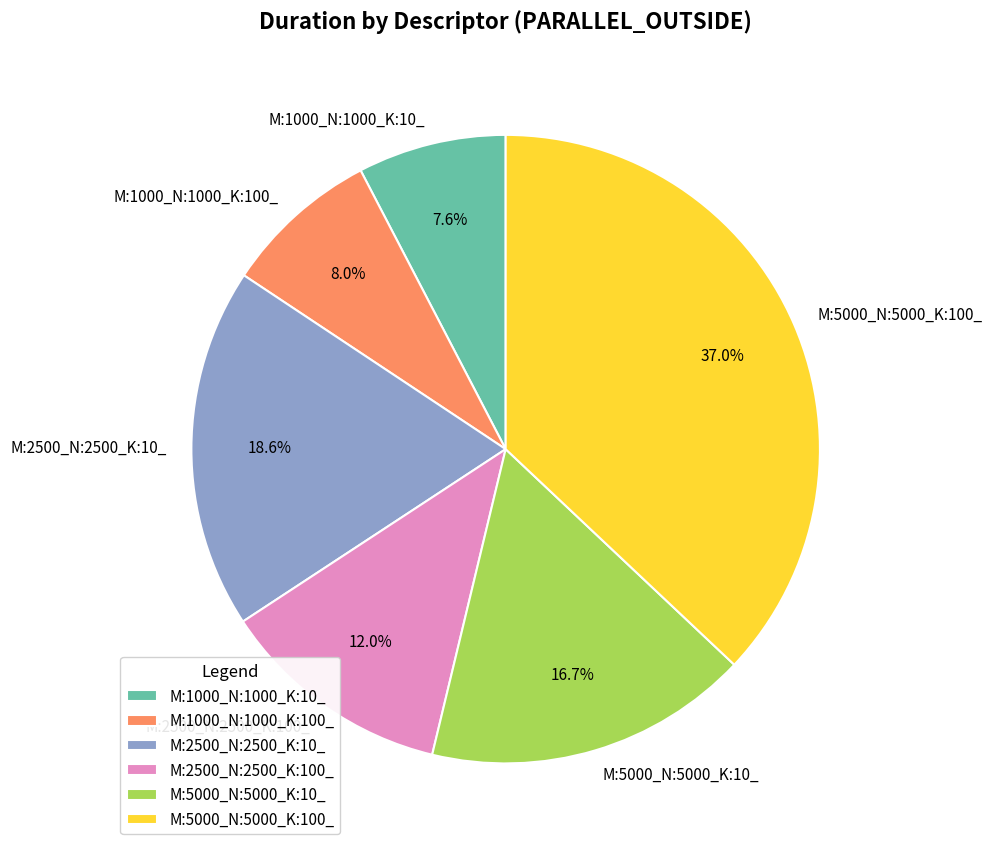

What percentage is the M:1000_N:1000_K:10_ slice, to the nearest percent?

8%